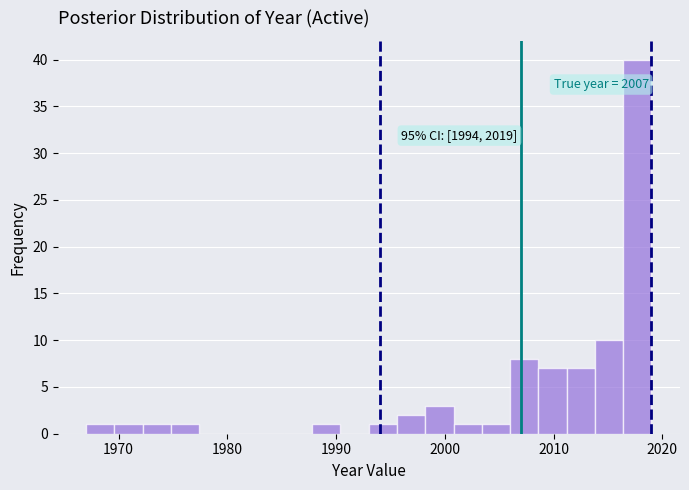

Read against the x-axis, roughly where is the centre of the tallest bar?

2018